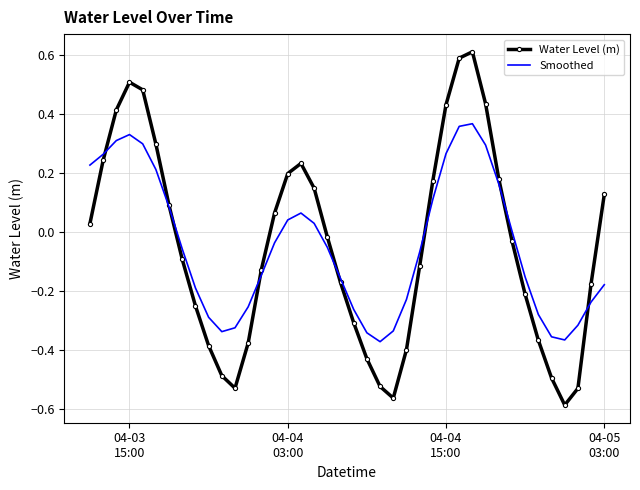

What is the maximum value for Water Level (m)?

0.6